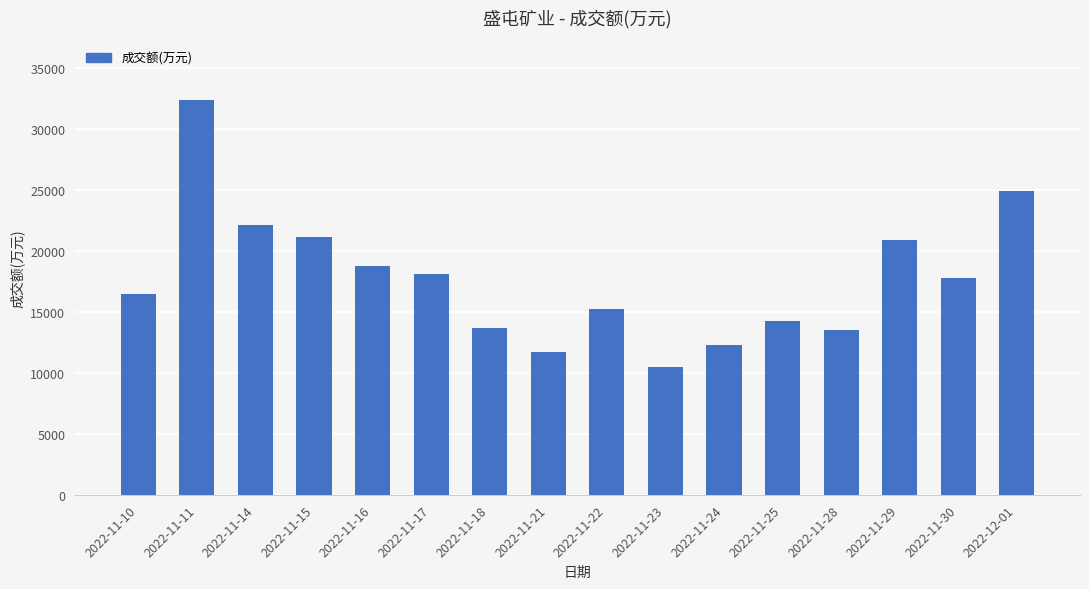

What is the value of the 8th bar from the left?

11731